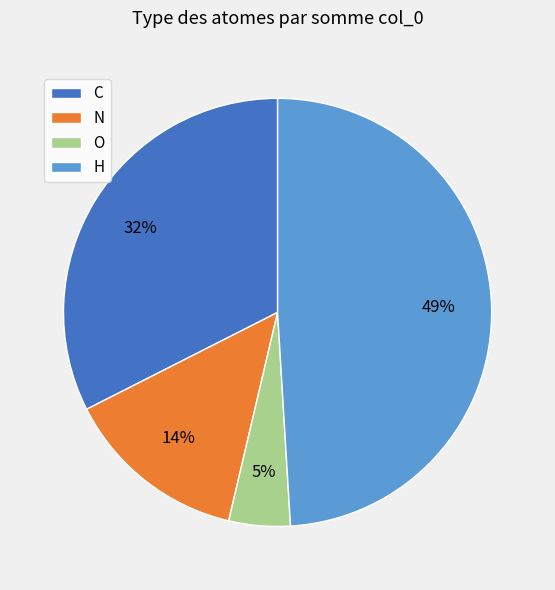

Which slice is the largest?

H